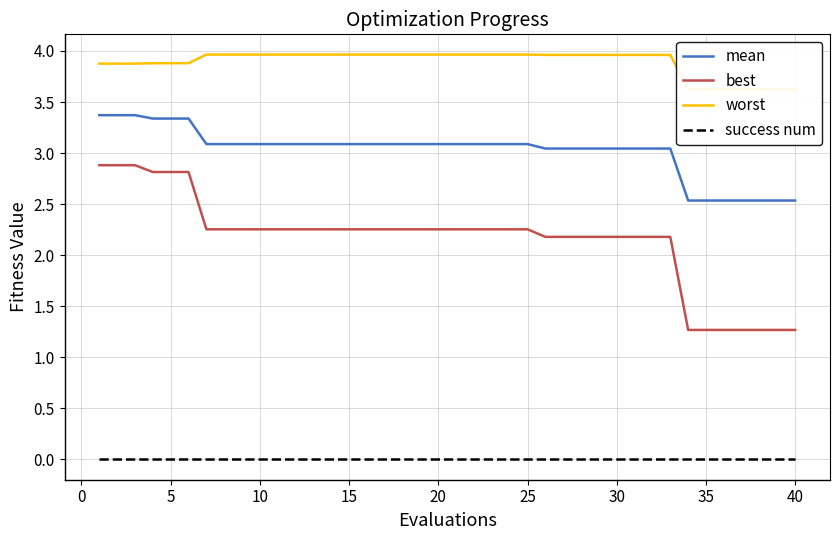

How many lines are shown in the chart?

4